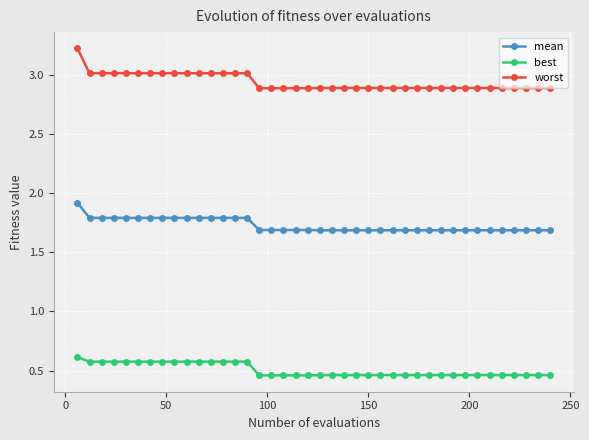

Which series has the largest range (max minus min)?

worst